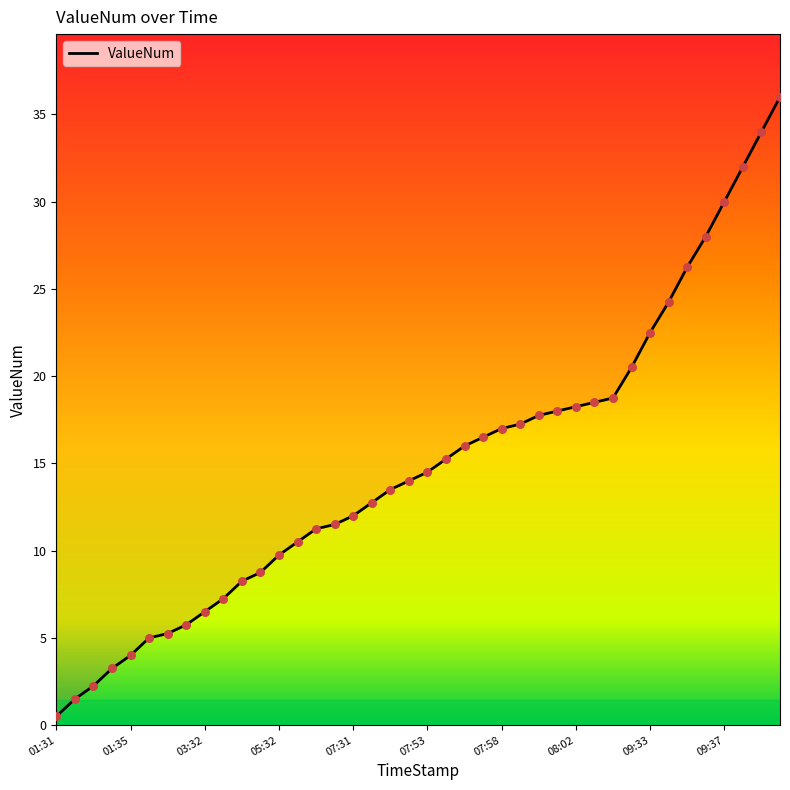

Approximately how many times larger is the value at 09:37 compared to 03:31?

5.2